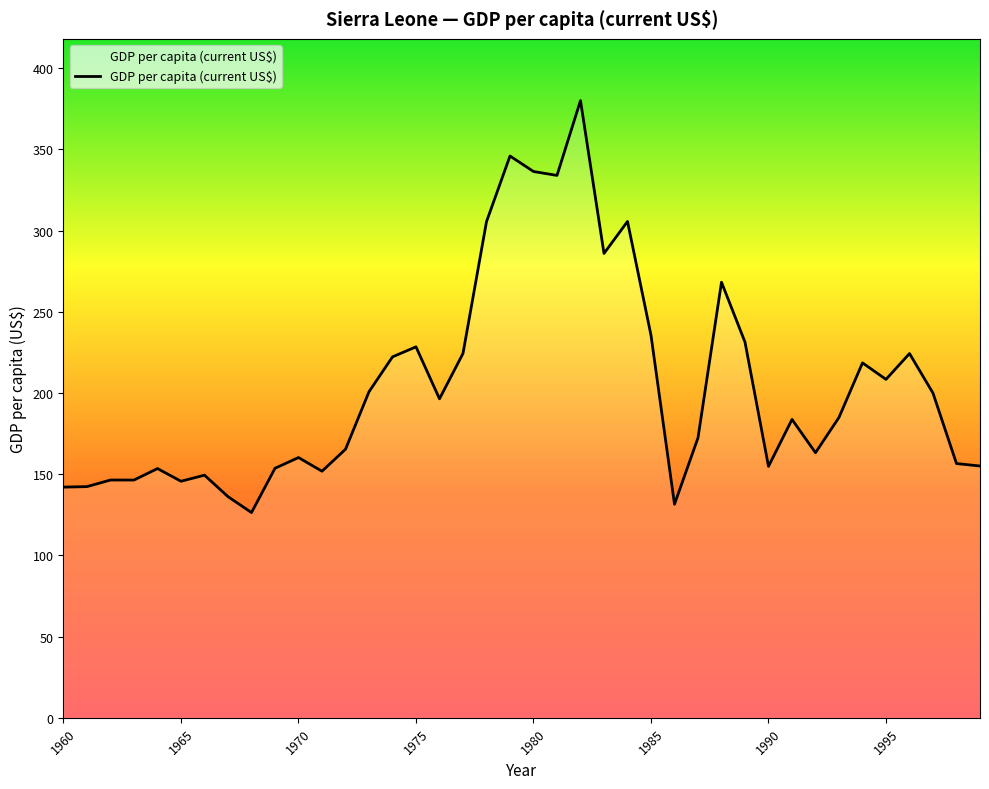

What is the maximum value shown in the chart?

380.0